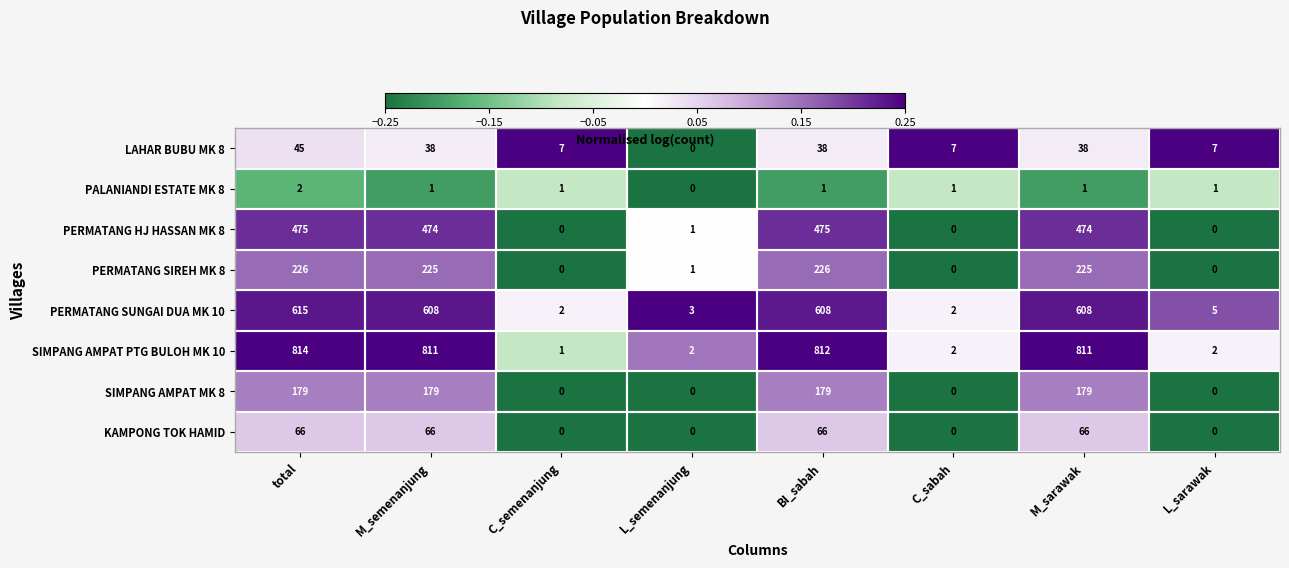

Count the KAMPONG TOK HAMID values in the range 0 to 66.

8